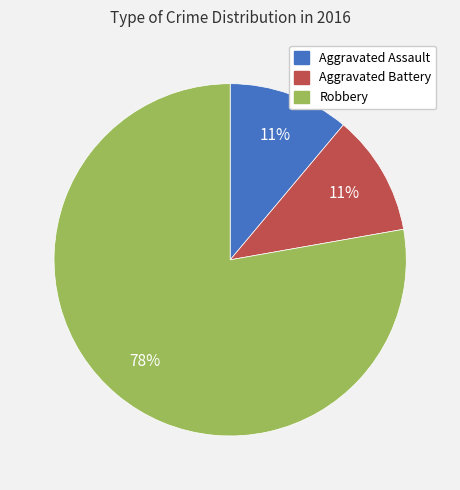

Is it true that Robbery is 78% of the pie?

True